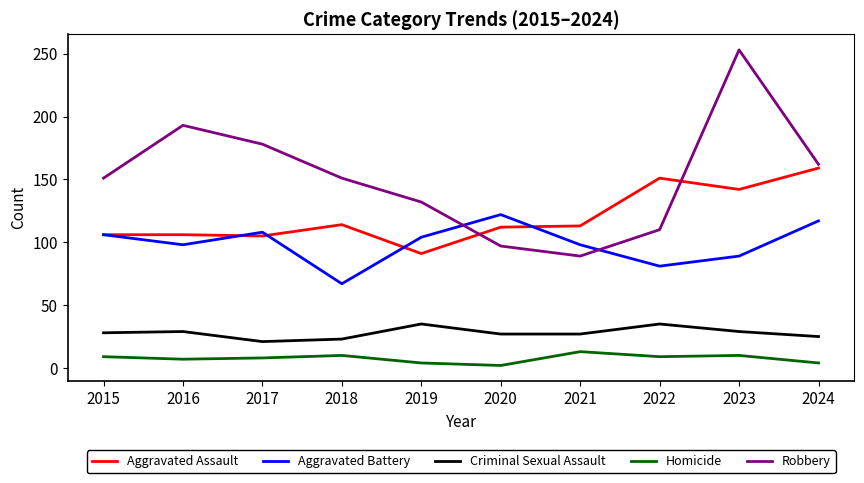

Does the chart have visible grid lines?

No